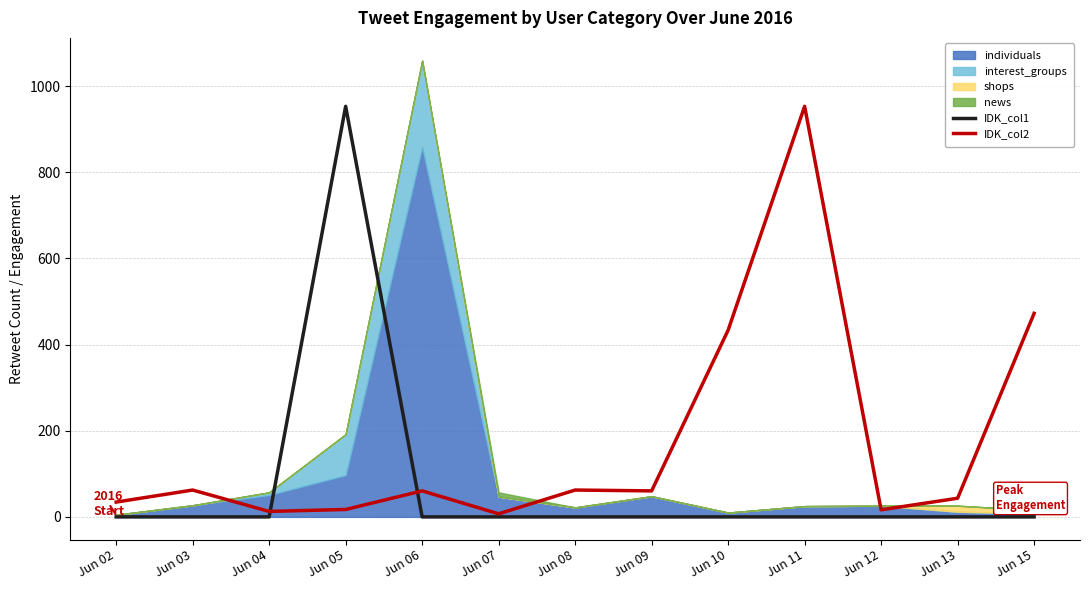

Reading left to right, what are all the values shown in this chart?

IDK_col1: Jun 02=0.0	Jun 03=0.0	Jun 04=0.0	Jun 05=953.1	Jun 06=0.0	Jun 07=0.0	Jun 08=0.0	Jun 09=0.0	Jun 10=0.0	Jun 11=0.0	Jun 12=0.0	Jun 13=0.0	Jun 15=0.0
IDK_col2: Jun 02=34.4	Jun 03=62.3	Jun 04=12.7	Jun 05=17.3	Jun 06=60.4	Jun 07=7.1	Jun 08=62.3	Jun 09=60.4	Jun 10=433.5	Jun 11=953.1	Jun 12=16.4	Jun 13=43.3	Jun 15=472.5